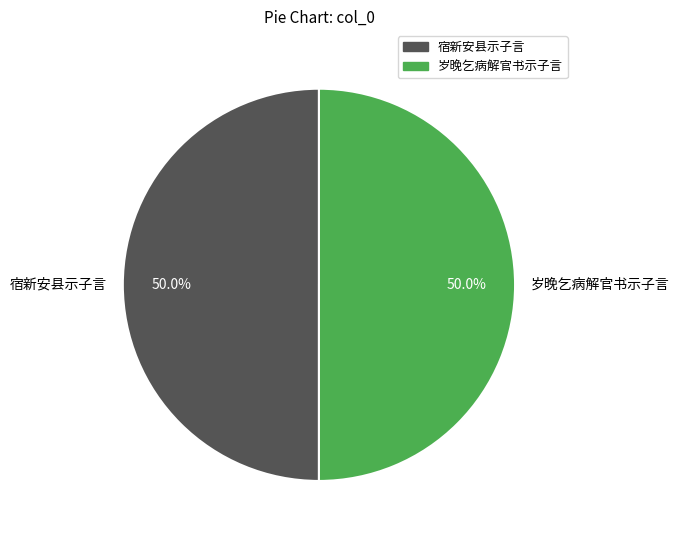

What percentage is the 宿新安县示子言 slice, to the nearest percent?

50%